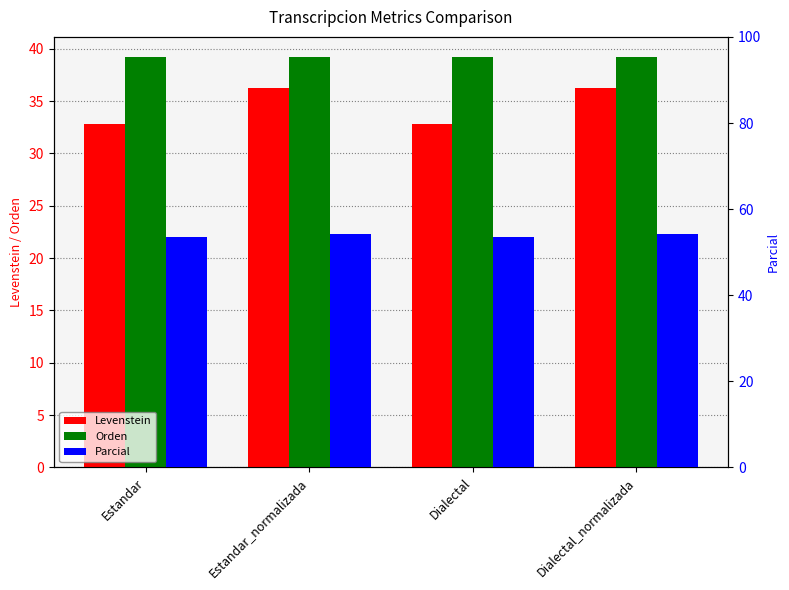

What is the total value across all series at Dialectal?

125.5